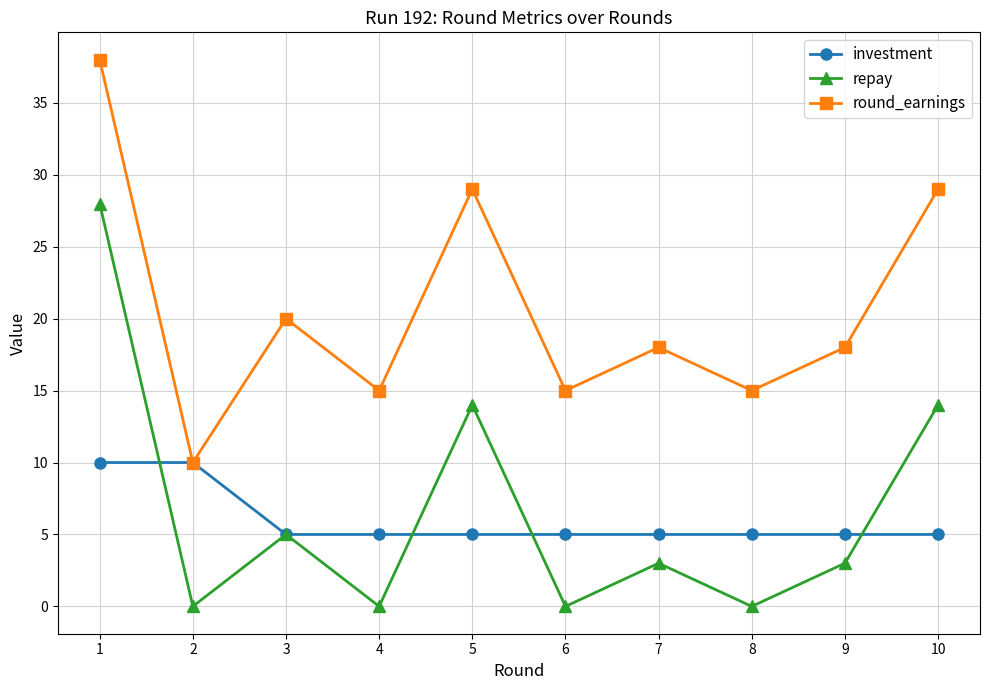

What is the value of the round_earnings point at the 4th from the left?

15